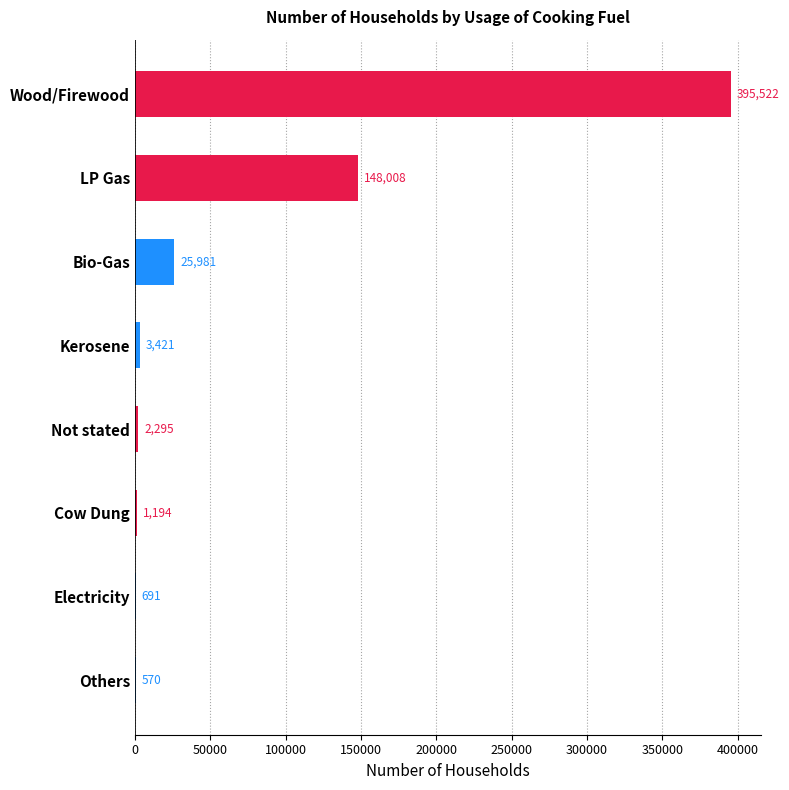

Where is the data nearest to the value 198046?

LP Gas